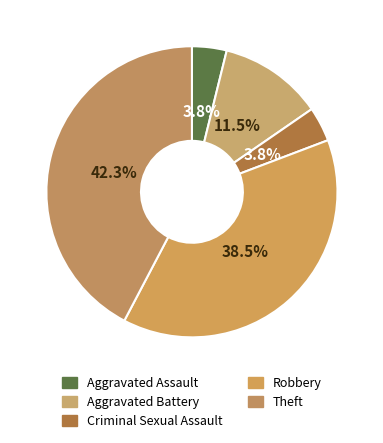

How many slices are in this pie chart?

5